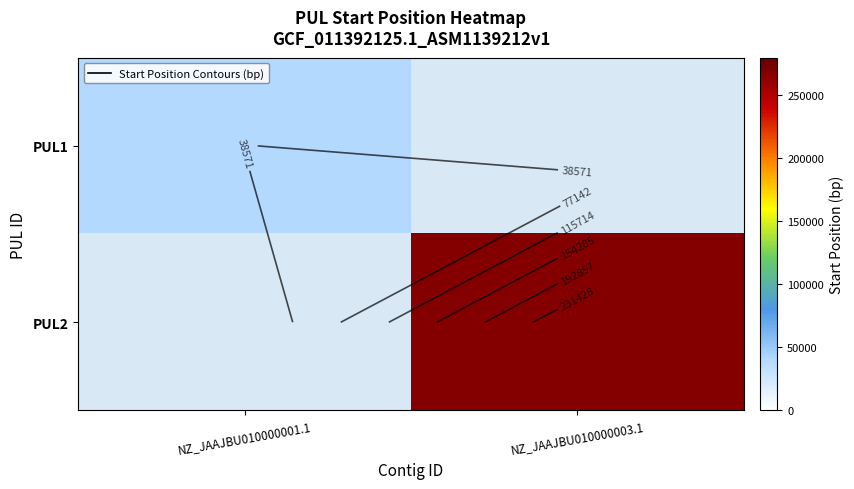

Which series changed the most between NZ_JAAJBU010000001.1 and NZ_JAAJBU010000003.1?

PUL2